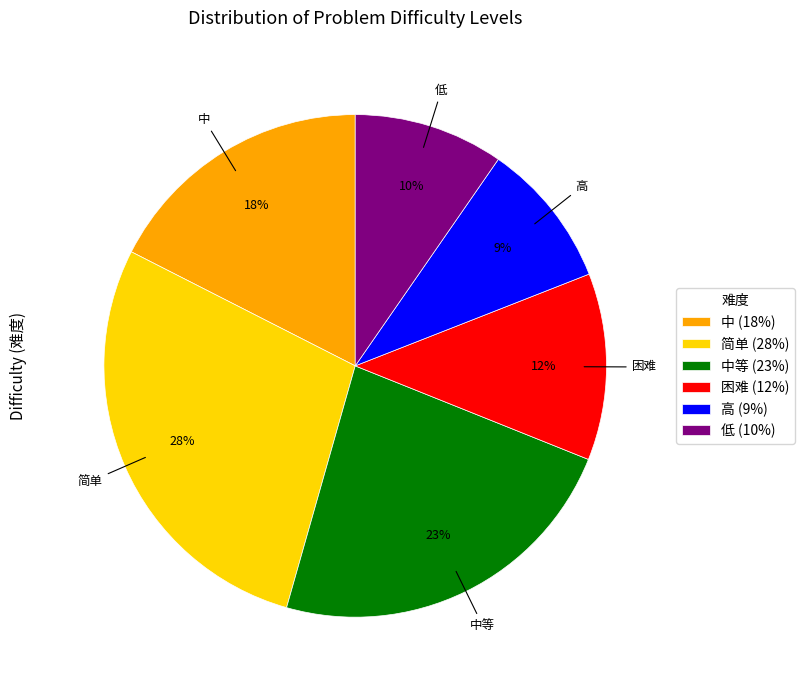

What percentage is the 简单 (28%) slice, to the nearest percent?

28%